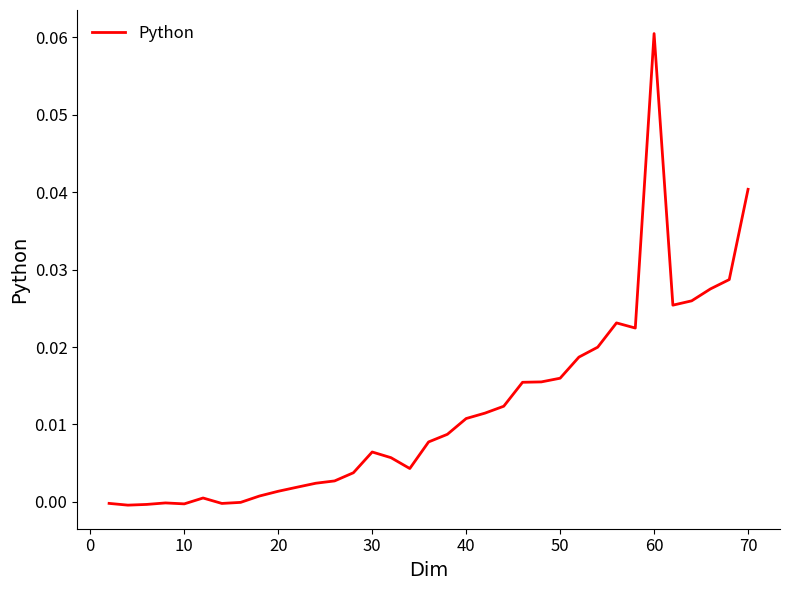

What is the sum of all values?

0.4